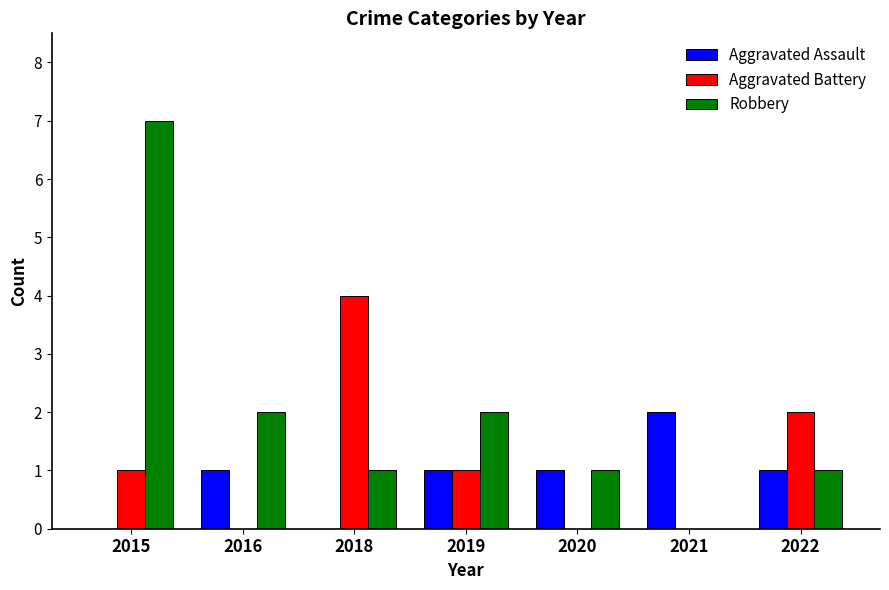

Which series changed the most between 2015 and 2019?

Robbery